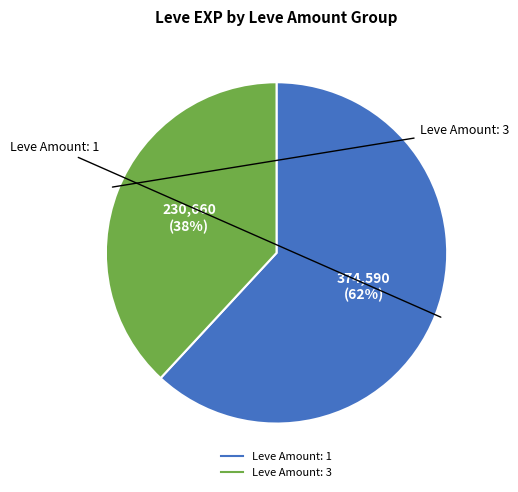

To the nearest percent, what is the average slice percentage?

50%